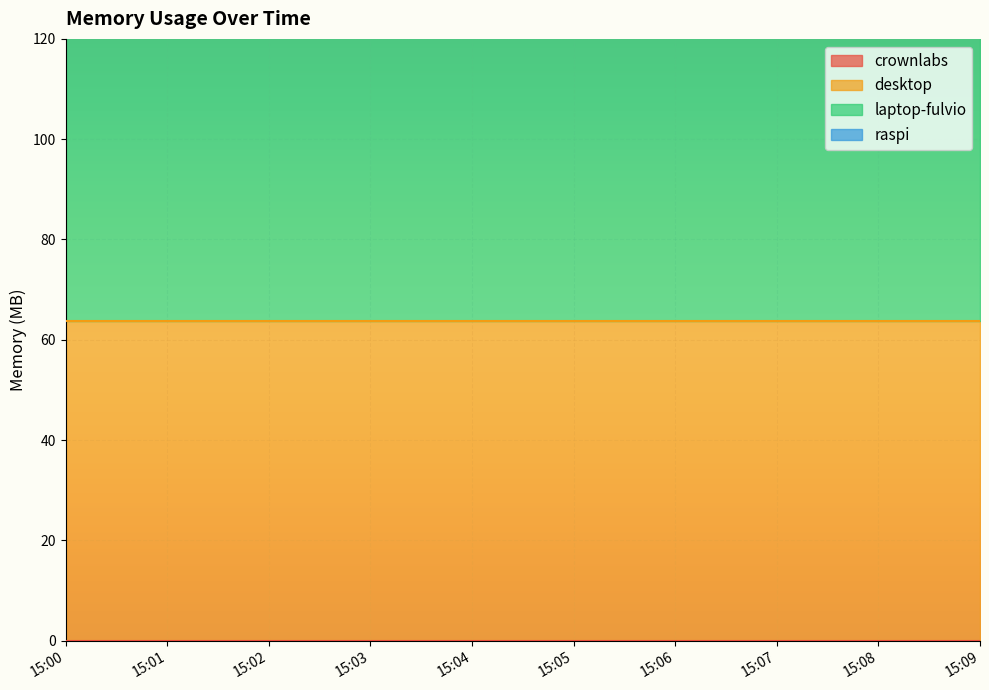

Reading right to left, what are all the values shown in this chart?

crownlabs: 0.0	0.0	0.0	0.0	0.0	0.0	0.0	0.0	0.0	0.0
desktop: 63.7	63.7	63.7	63.7	63.7	63.7	63.7	63.7	63.7	63.7
laptop-fulvio: 91.0	91.0	91.0	91.0	91.0	91.0	91.0	91.0	91.0	91.0
raspi: 0.0	0.0	0.0	0.0	0.0	0.0	0.0	0.0	0.0	0.0